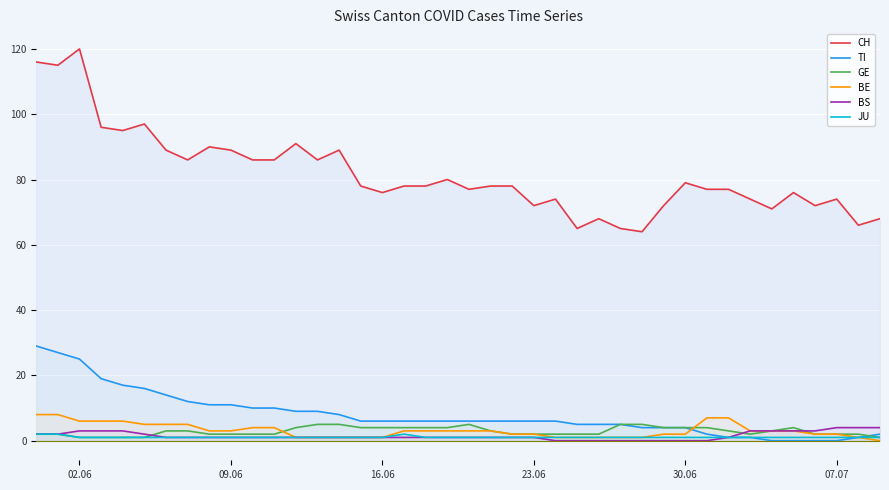

Which series has the largest total across all categories?

CH